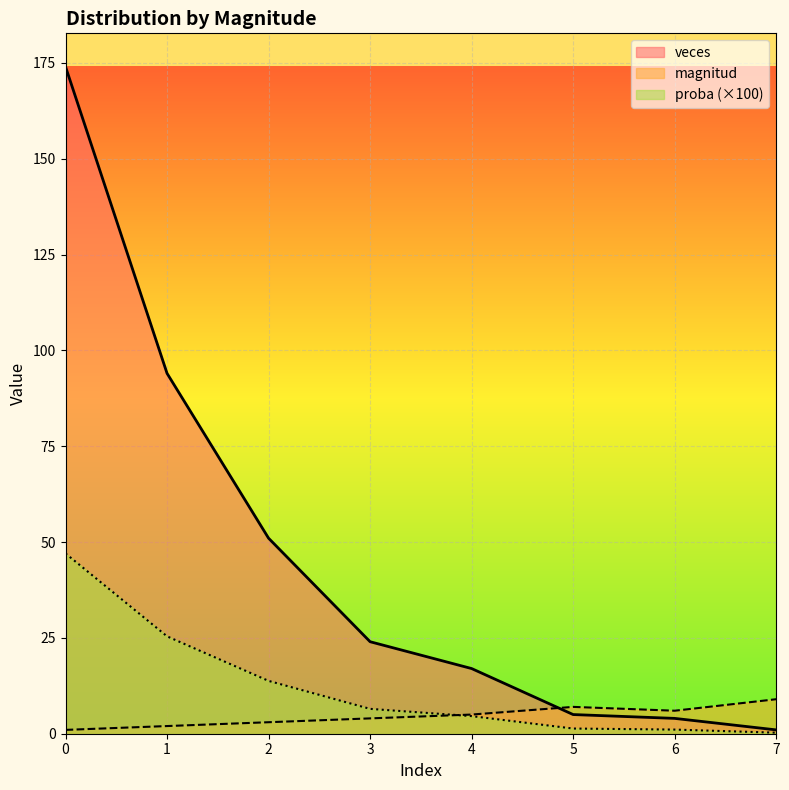

What is the sum of the veces values at 1 and 0?

268.0